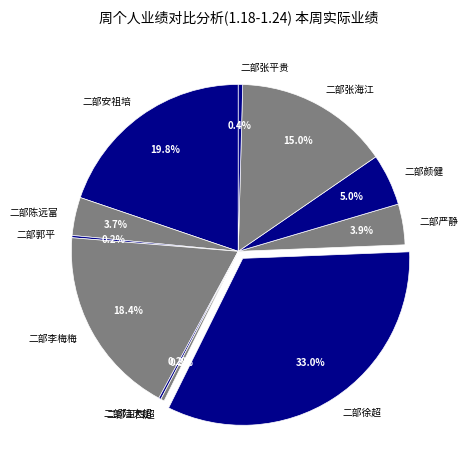

To the nearest percent, what is the combined percentage of 二部张平贵 and 二部徐超?

33%